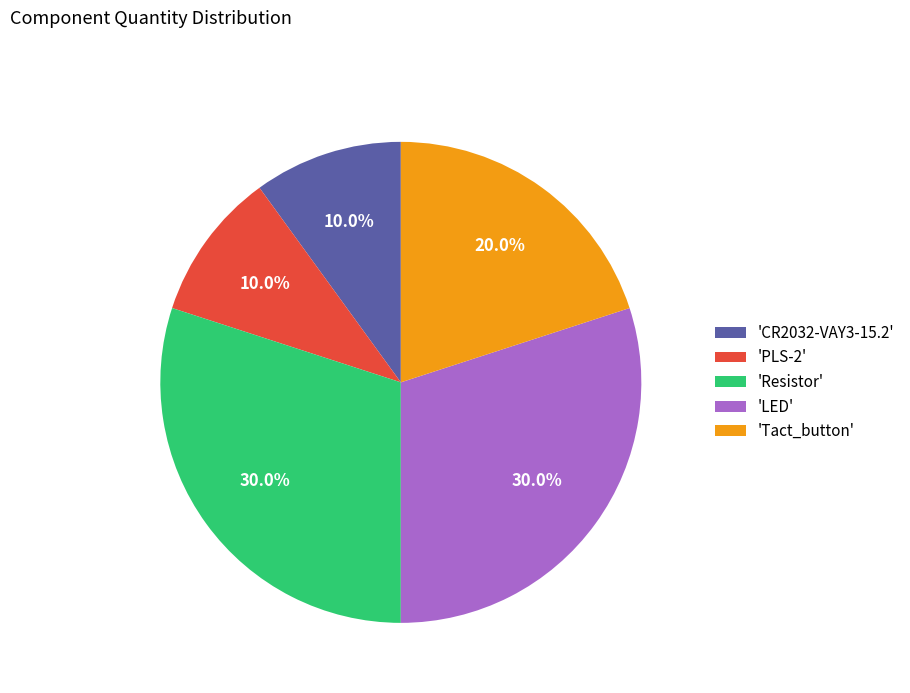

Is 'LED' the majority of the pie?

No